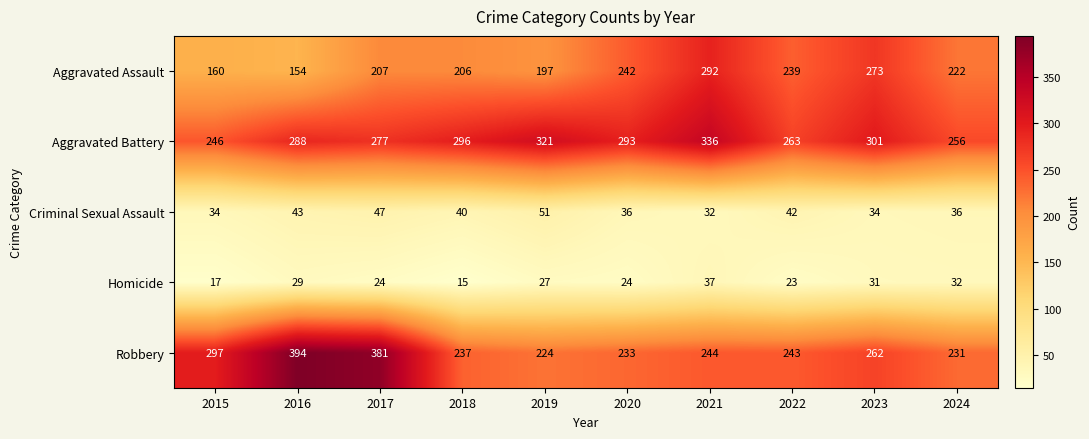

What is the difference between the maximum and minimum values in the Aggravated Assault series?

138